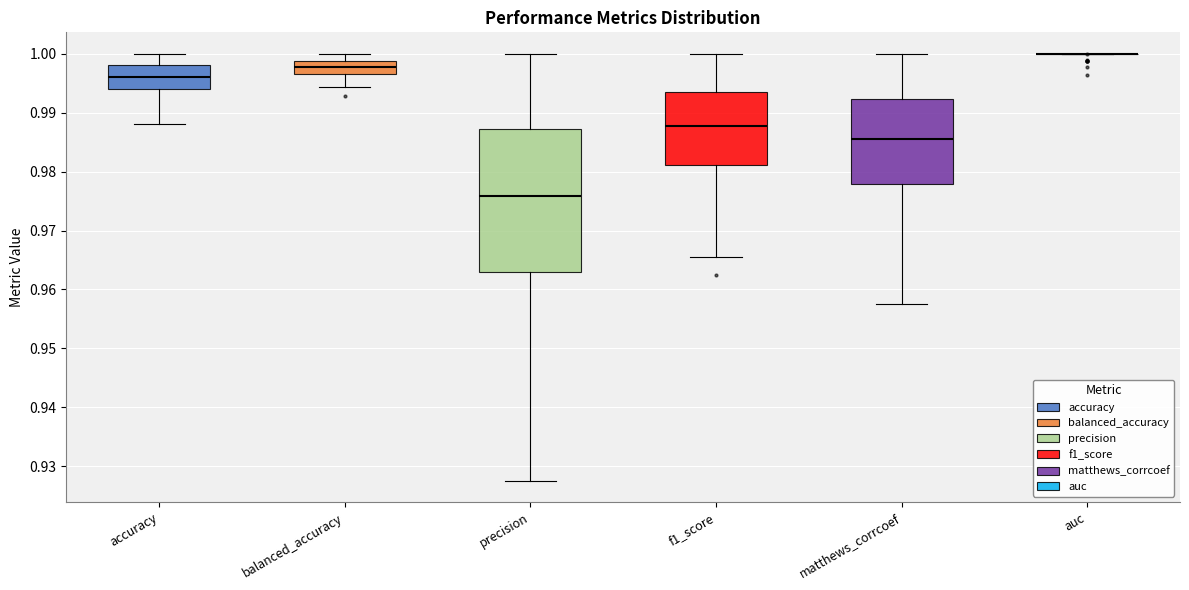

Reading left to right, transcribe this box plot: for each box, give where its median line is, the range the box spans, and where its two whiskers end, as read against the y-axis. The values are not printed on the chart, so give them approximately, as read against the axis.

accuracy: median 0.996, box 0.994 to 0.998, whiskers 0.988 to 1.000
balanced_accuracy: median 0.998, box 0.996 to 0.999, whiskers 0.994 to 1.000
precision: median 0.976, box 0.963 to 0.987, whiskers 0.928 to 1.000
f1_score: median 0.988, box 0.981 to 0.994, whiskers 0.966 to 1.000
matthews_corrcoef: median 0.986, box 0.978 to 0.992, whiskers 0.958 to 1.000
auc: box collapsed to a line at 1.000, whiskers 1.000 to 1.000